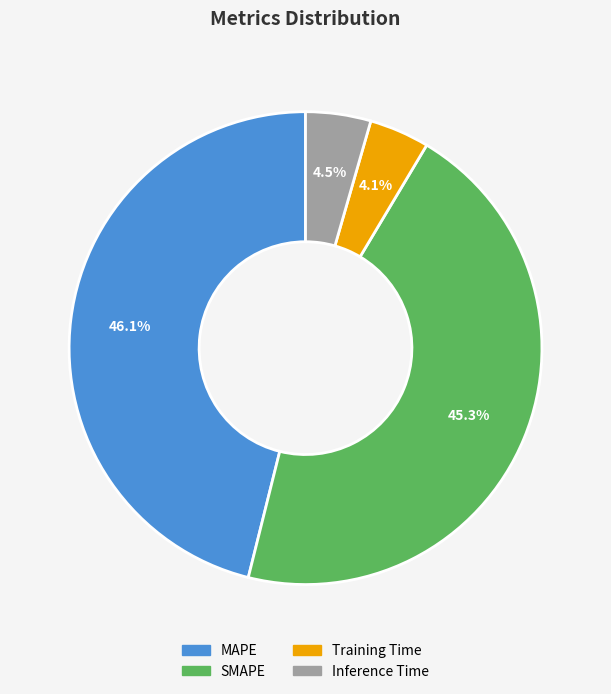

Which has a higher value, MAPE or SMAPE?

MAPE